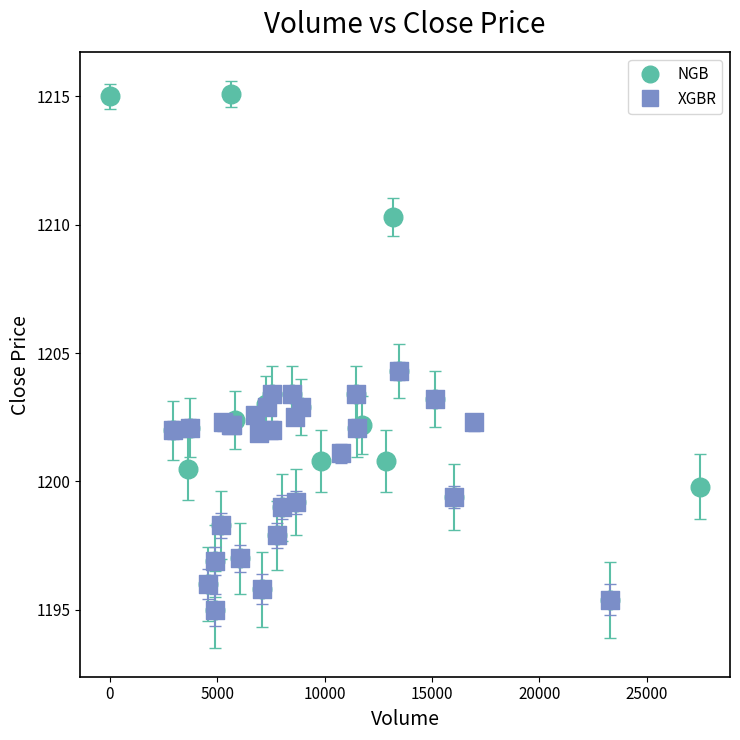

Which series has the widest spread of Y values?

NGB